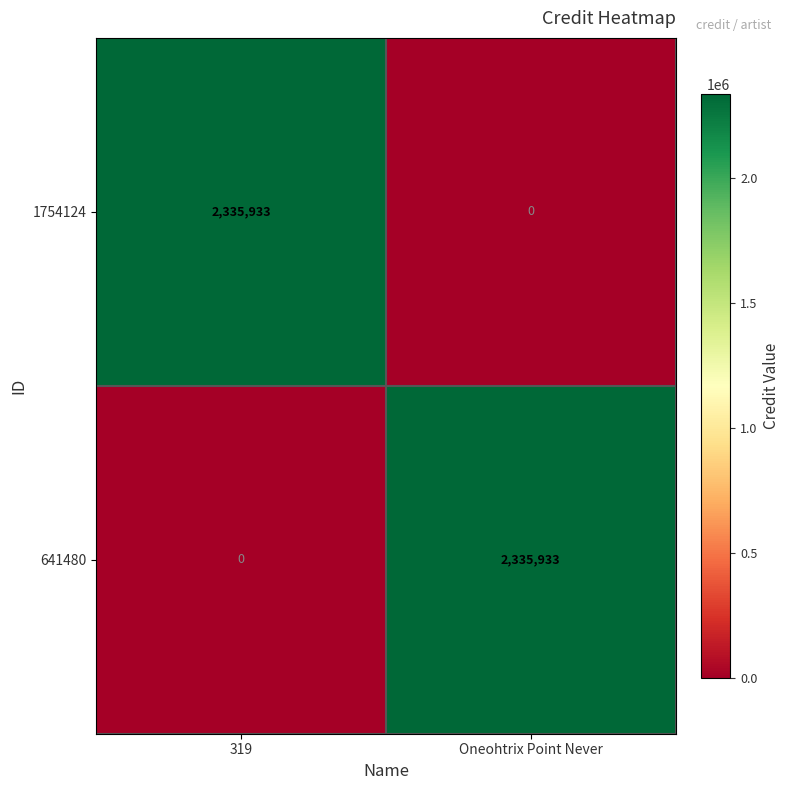

Is the value of 1754124 at Oneohtrix Point Never greater than the value of 641480 at Oneohtrix Point Never?

No